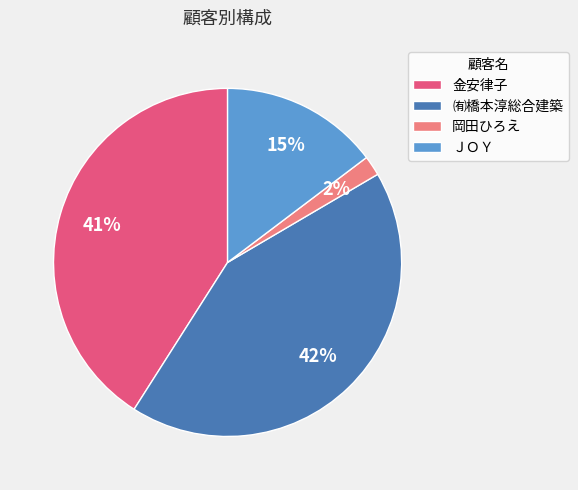

What is the smallest slice in the pie chart?

岡田ひろえ